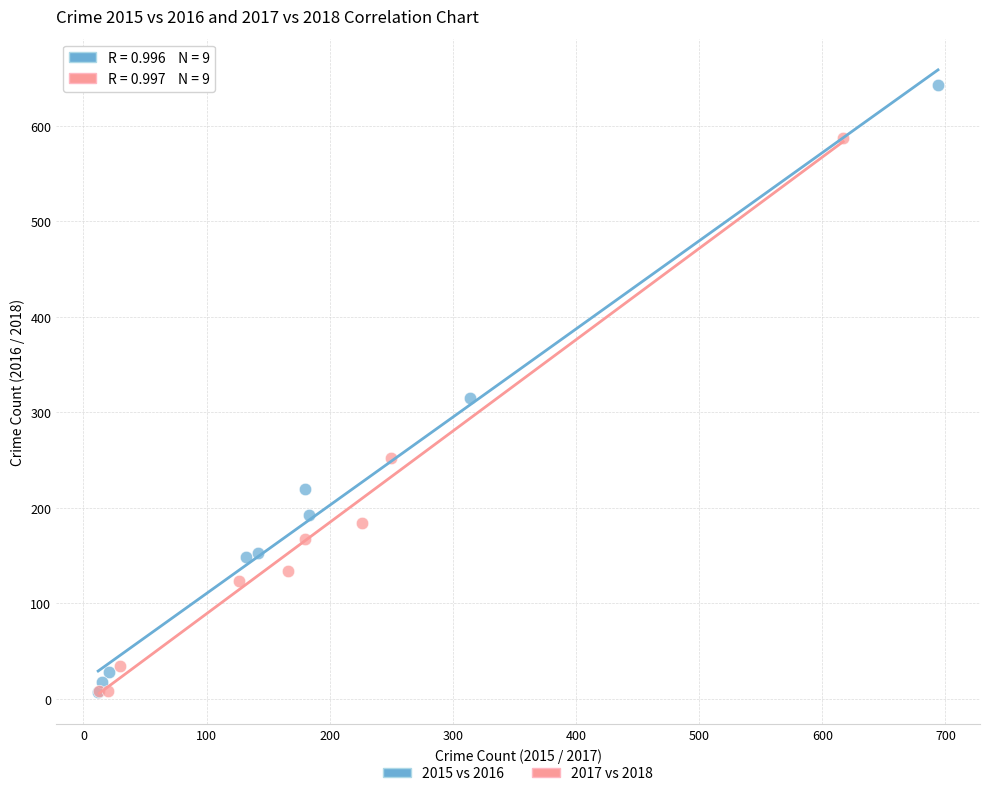

What are all the series names shown in the legend?

2015 vs 2016, 2017 vs 2018